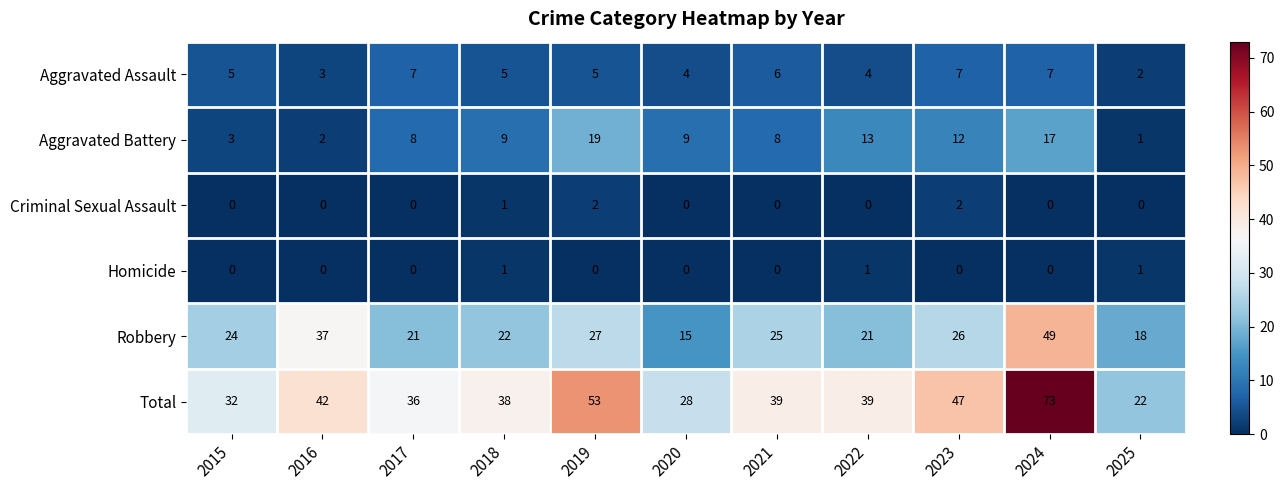

What is the difference between the Aggravated Assault values at 2023 and 2022?

3